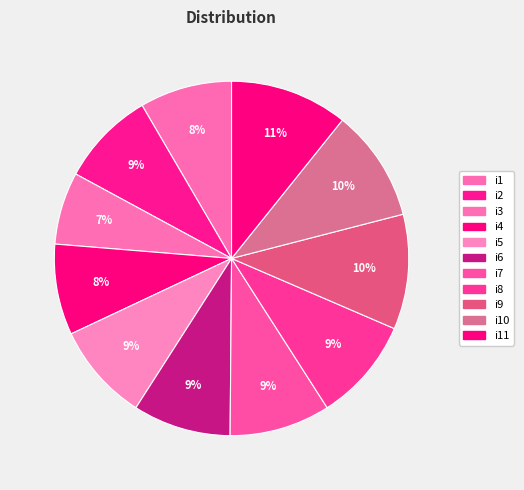

Which category has the biggest portion of the pie?

i11